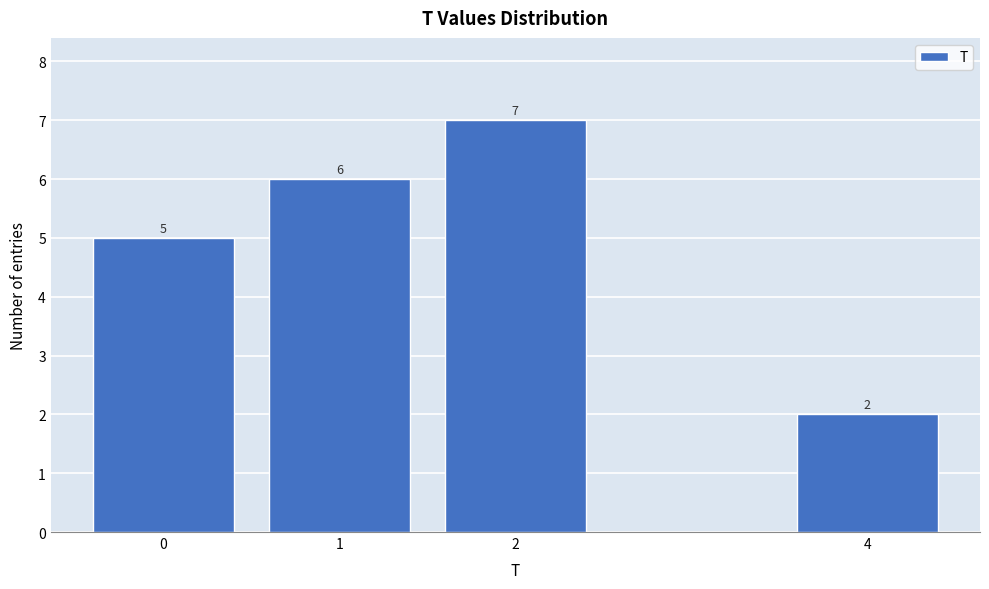

Reading left to right, transcribe all the data shown in this chart.

5	6	7	2